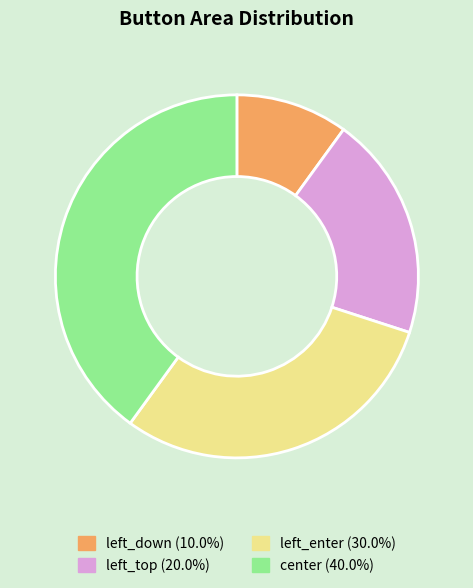

True or false: left_enter accounts for 39% of the total.

False